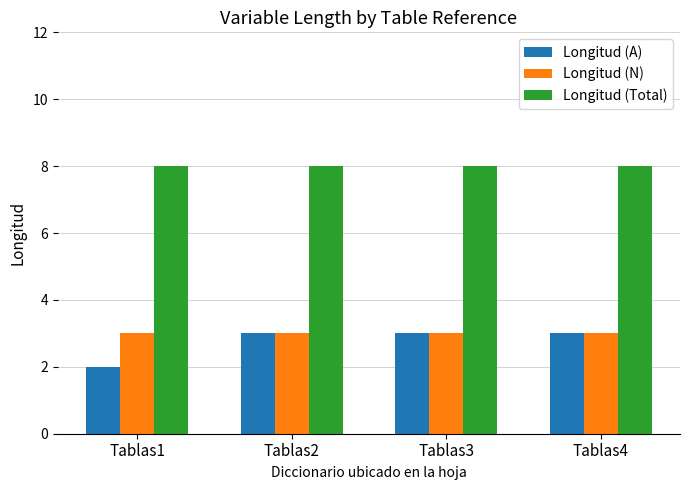

What are all the series names shown in the legend?

Longitud (A), Longitud (N), Longitud (Total)